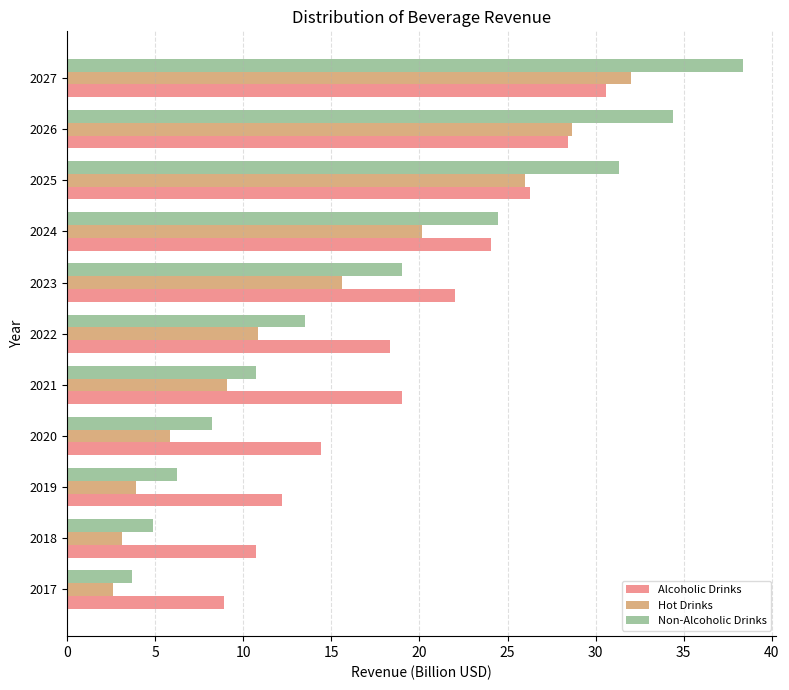

True or false: Non-Alcoholic Drinks has a value of 13.5 at 2022.

True